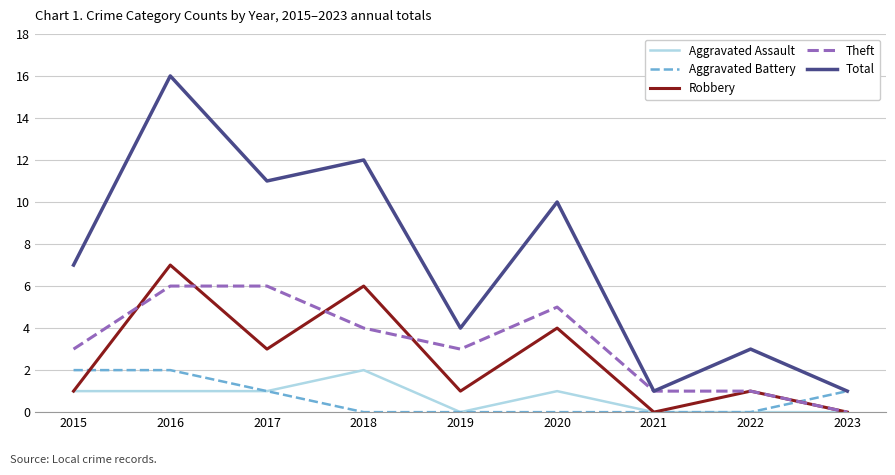

True or false: Theft has a value of 1 at 2021.

True